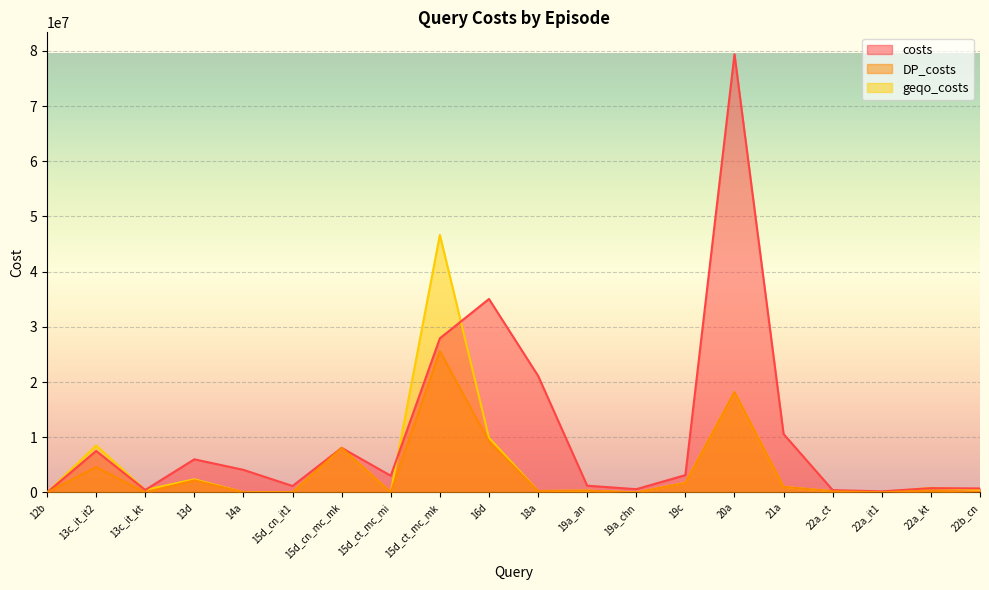

Which series changed the most between 13c_it_it2 and 15d_ct_mc_mk?

geqo_costs